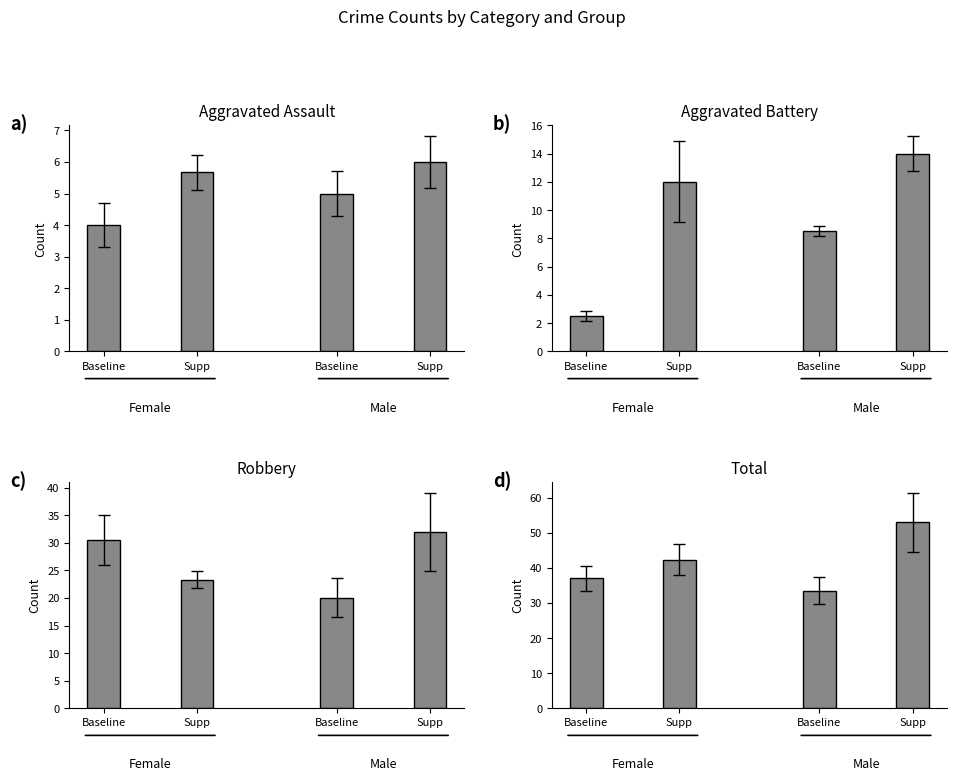

What is the label of the 1st bar from the right?

Supp